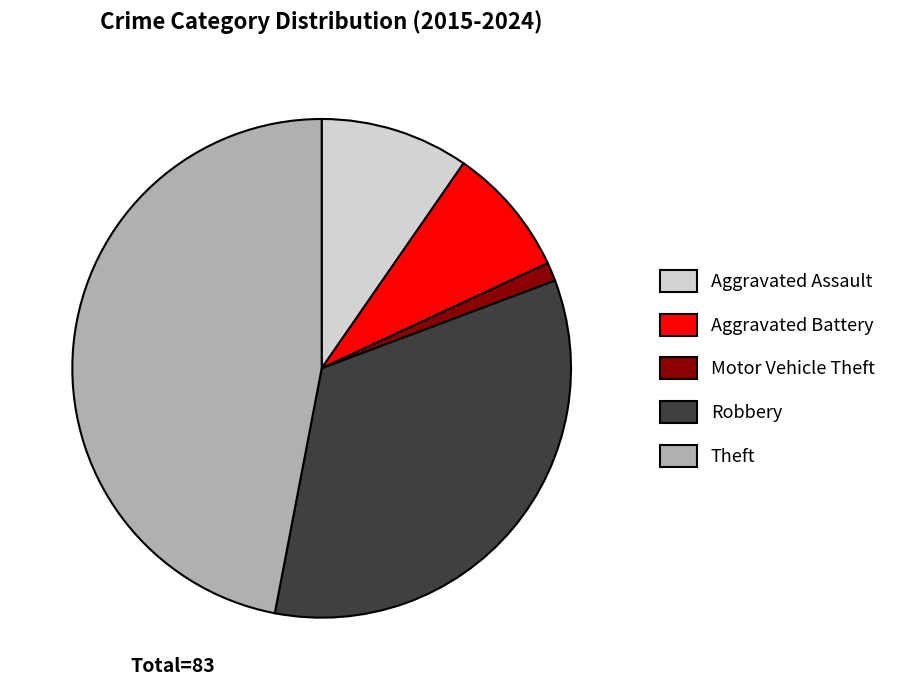

Combined, do Theft and Robbery account for over 50%?

Yes